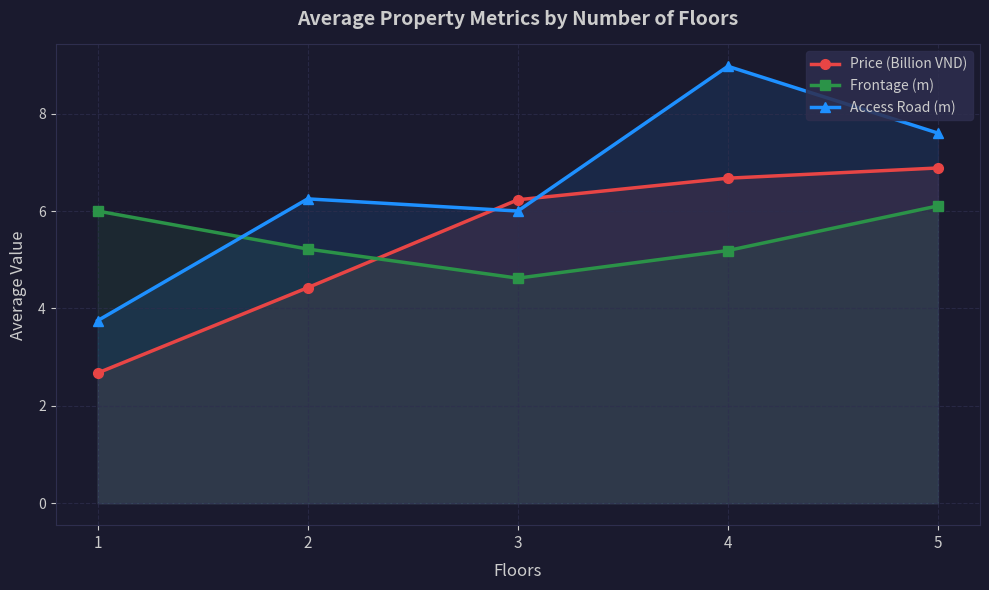

Reading left to right, extract all data points from this chart.

Price (Billion VND): 1=2.7	2=4.4	3=6.2	4=6.7	5=6.9
Frontage (m): 1=6.0	2=5.2	3=4.6	4=5.2	5=6.1
Access Road (m): 1=3.8	2=6.2	3=6.0	4=9.0	5=7.6